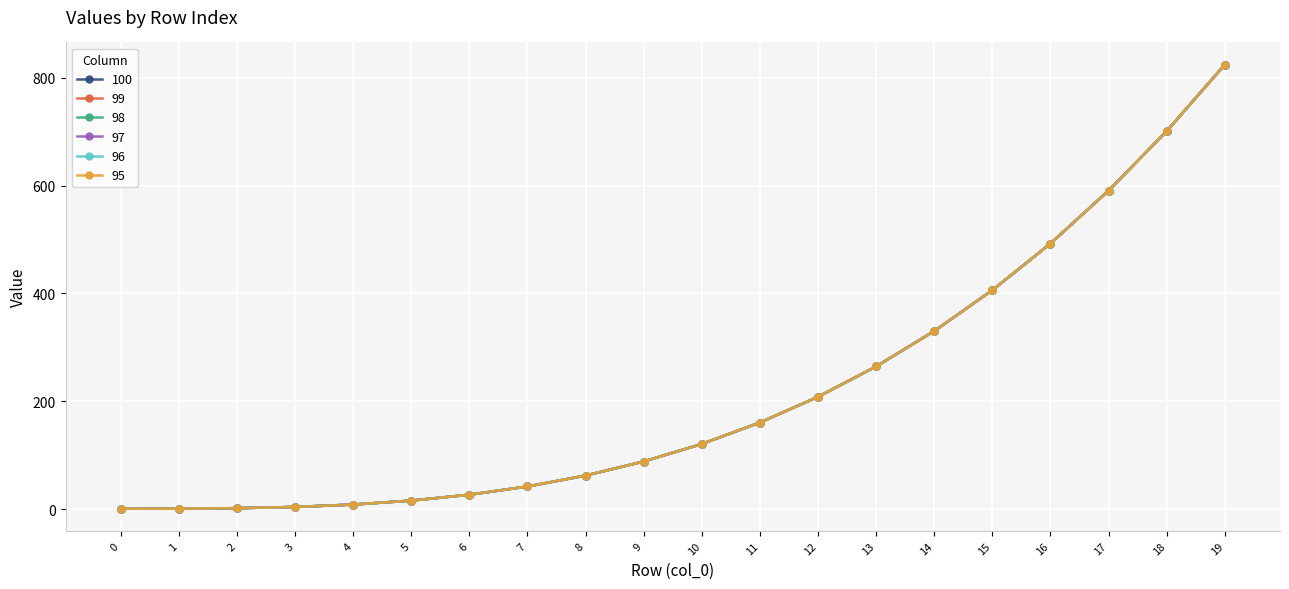

Does the chart display data point markers on the line(s)?

Yes